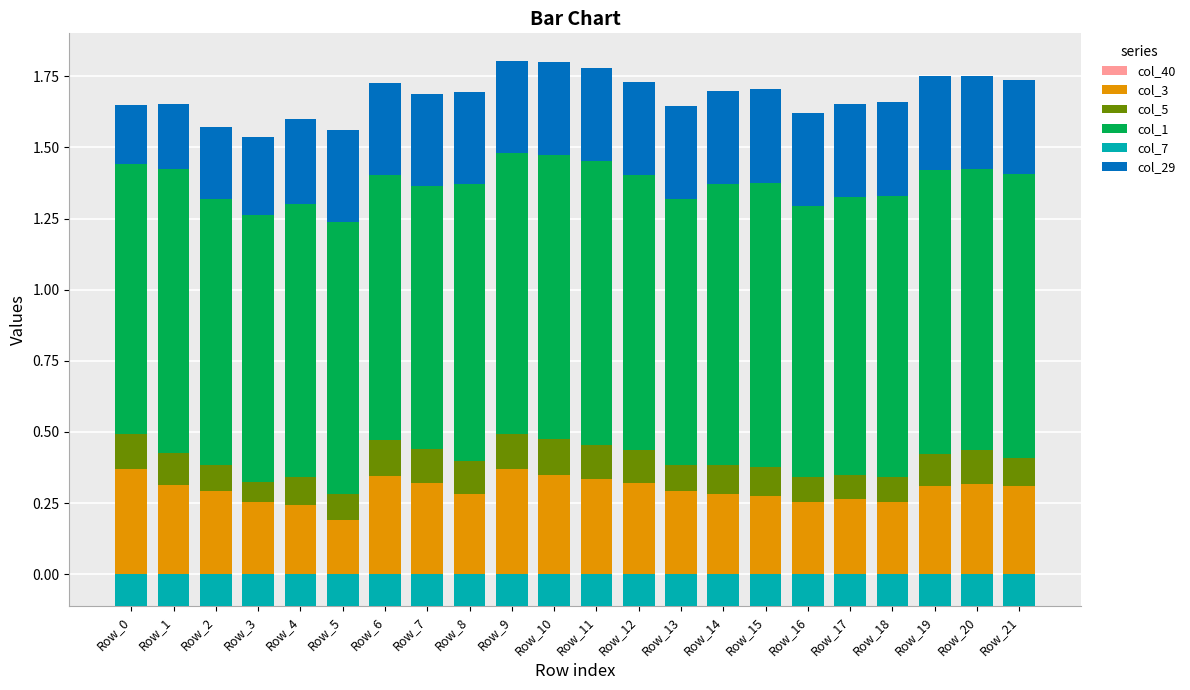

Is it true that col_5 equals 0.1 at Row_17?

True